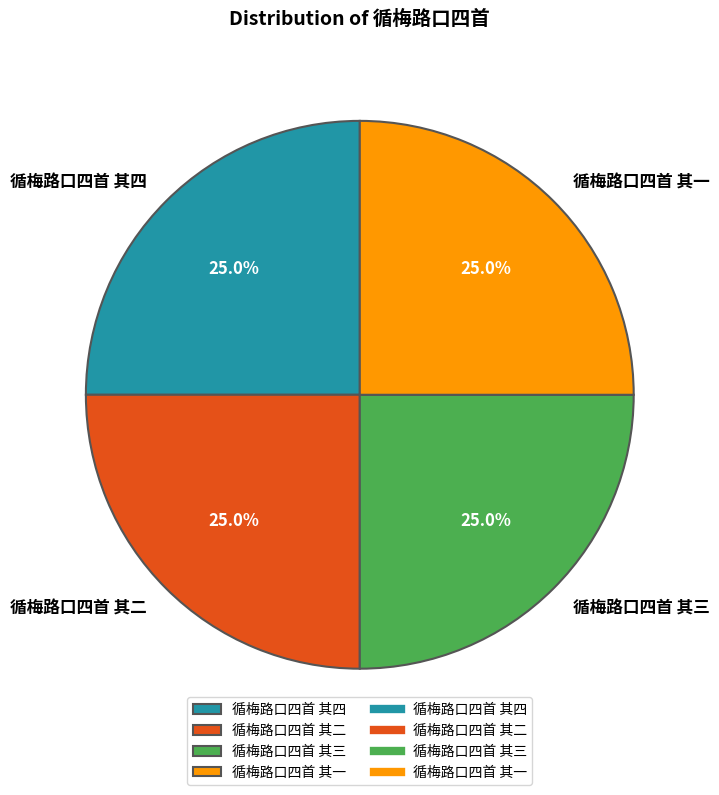

Count the number of slices in the pie.

4